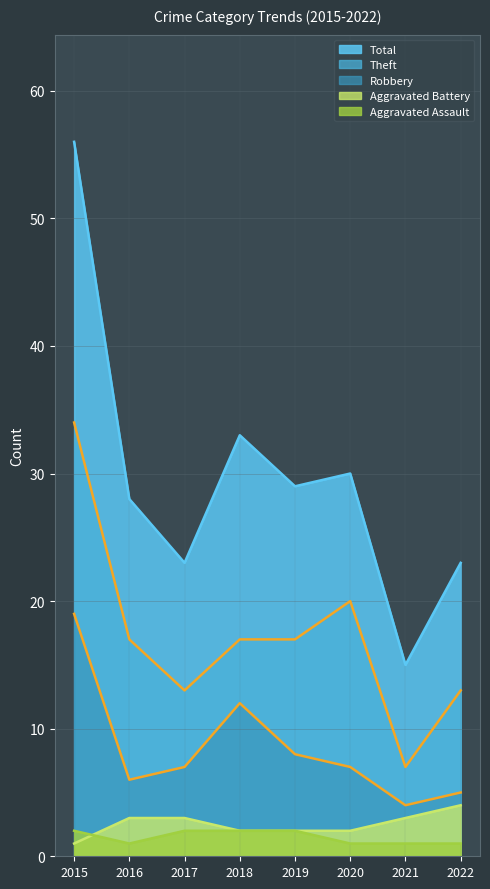

True or false: Theft and Aggravated Battery intersect in this chart.

False